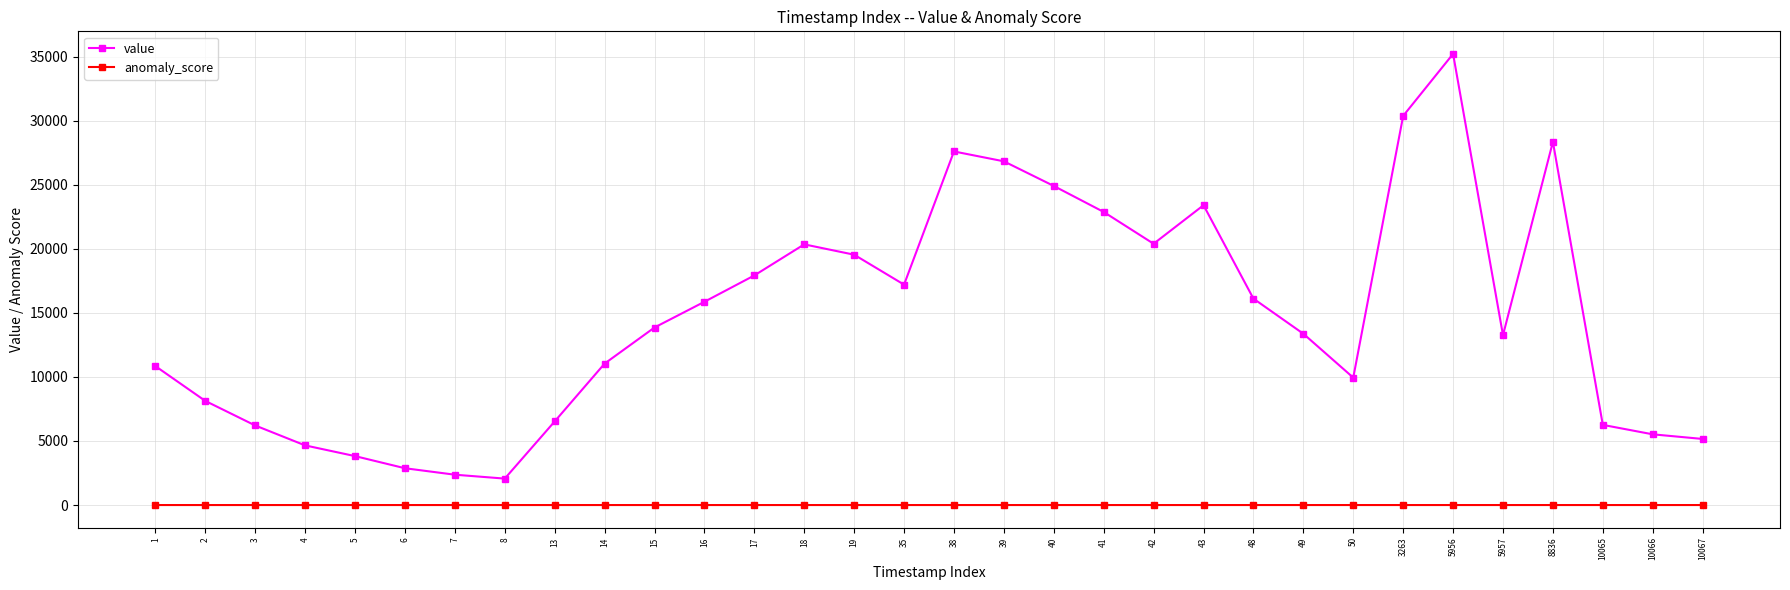

True or false: value and anomaly_score cross at least once.

False